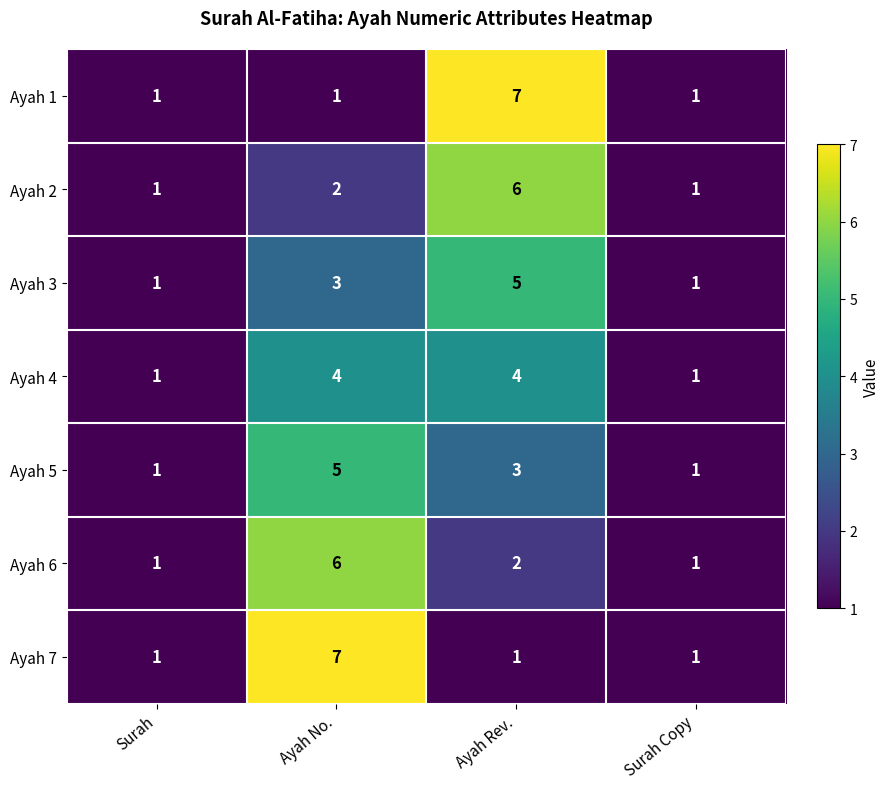

What is the spread (max minus min) of values at Ayah No.?

6